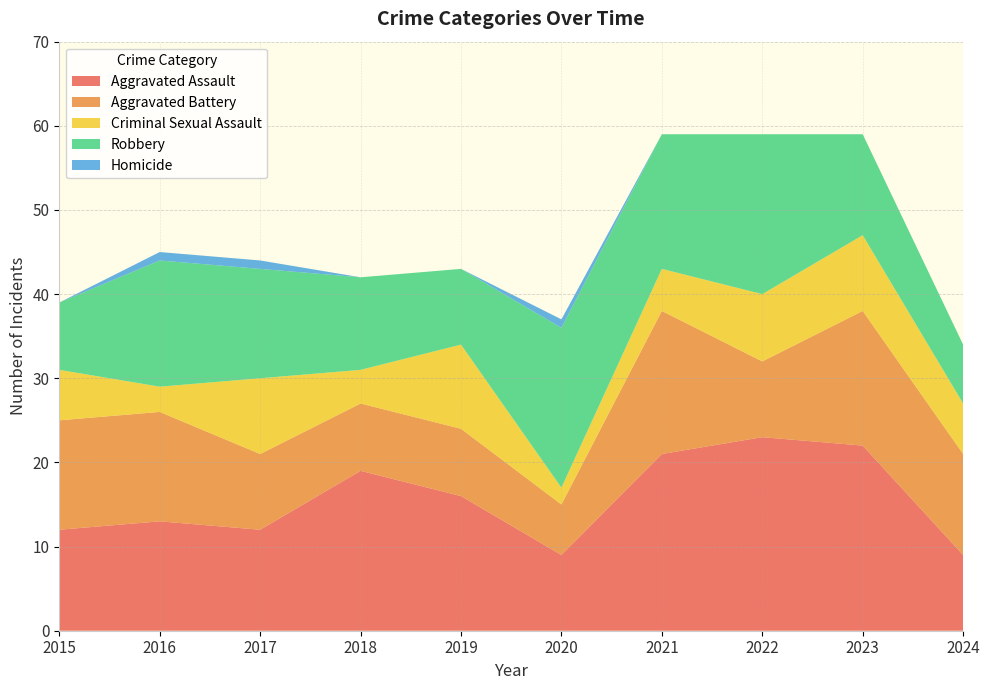

Reading left to right, extract all data points from this chart.

Aggravated Assault: 12	13	12	19	16	9	21	23	22	9
Aggravated Battery: 13	13	9	8	8	6	17	9	16	12
Criminal Sexual Assault: 6	3	9	4	10	2	5	8	9	6
Robbery: 8	15	13	11	9	19	16	19	12	7
Homicide: 0	1	1	0	0	1	0	0	0	0